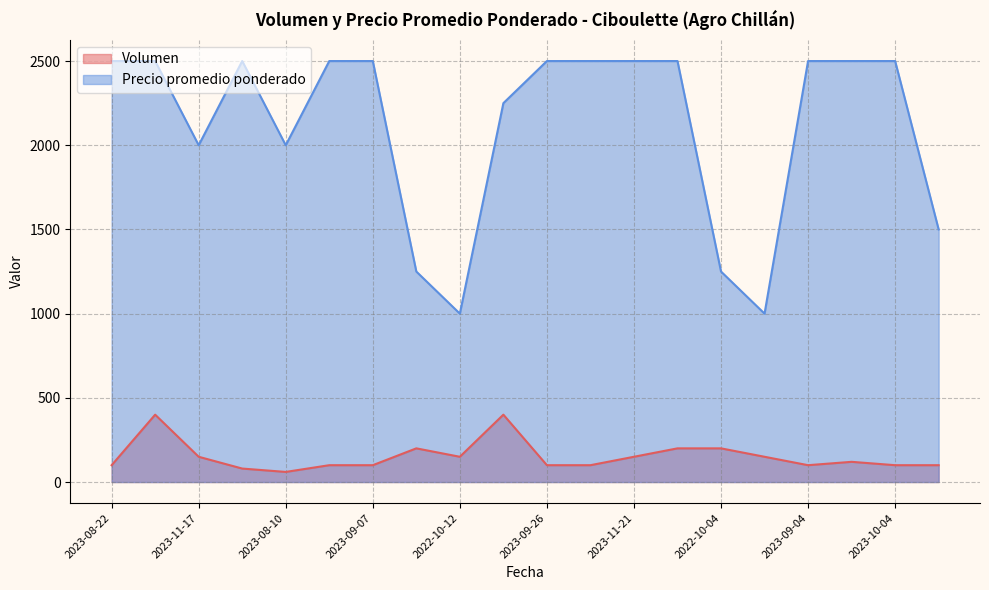

What is the difference between the maximum and minimum values in the Precio promedio ponderado series?

1500